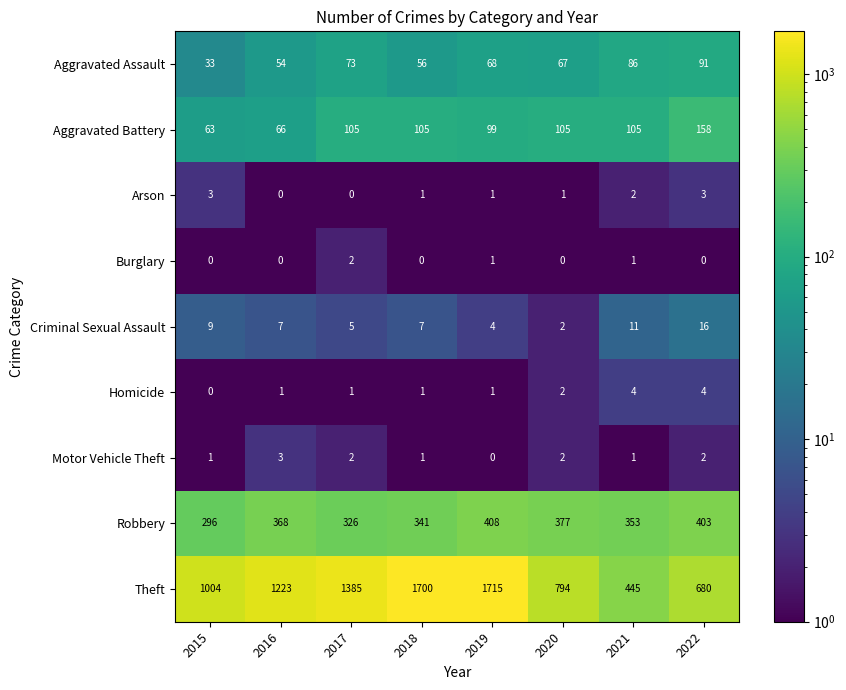

Which series changed the most between 2017 and 2020?

Theft